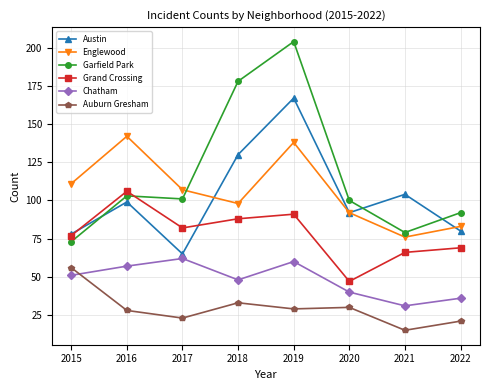

What is the value of the Englewood point at the 5th from the left?

138